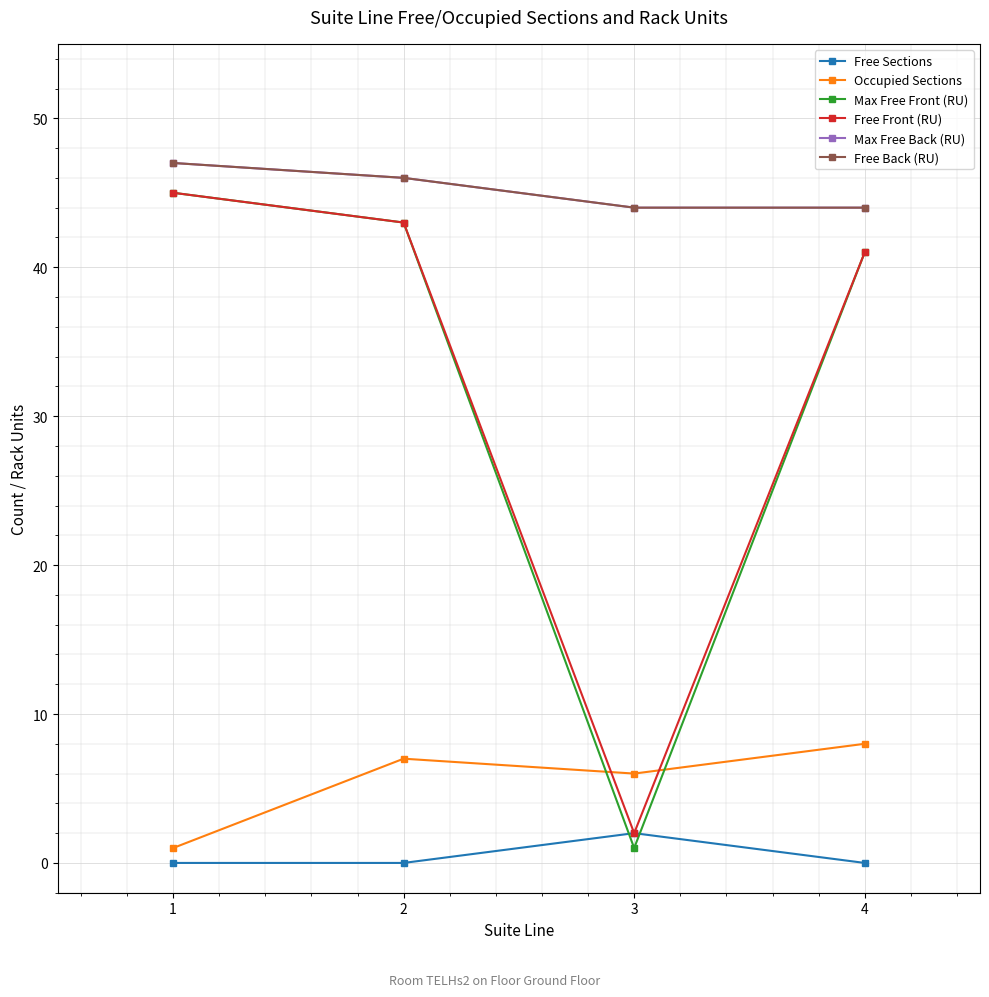

Is this an area chart (filled region under the line)?

No